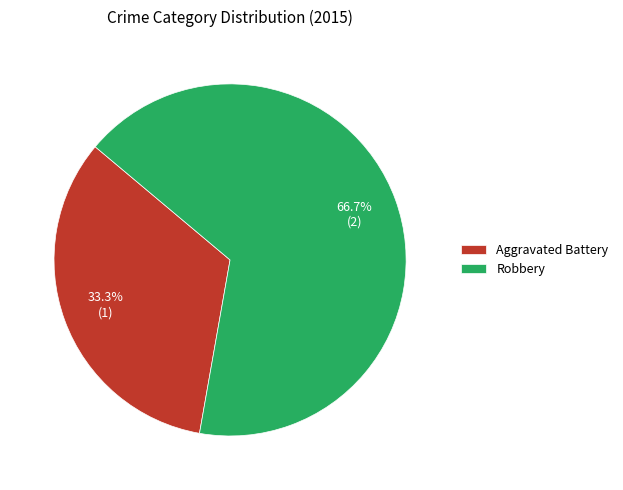

Between Robbery and Aggravated Battery, which is larger?

Robbery